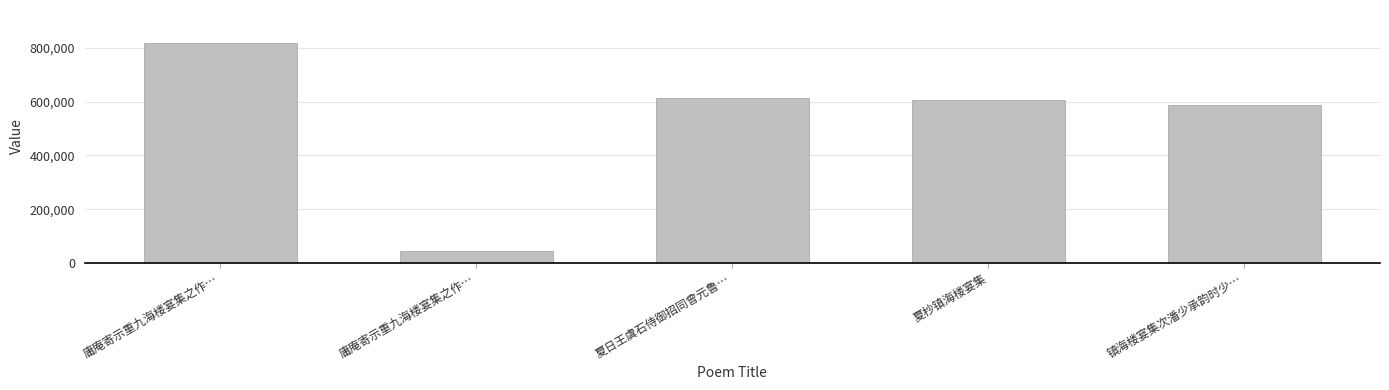

Which has a higher value, 庸庵寄示重九海楼宴集之作… or 夏日王虞石侍御招同曾元鲁…?

夏日王虞石侍御招同曾元鲁…